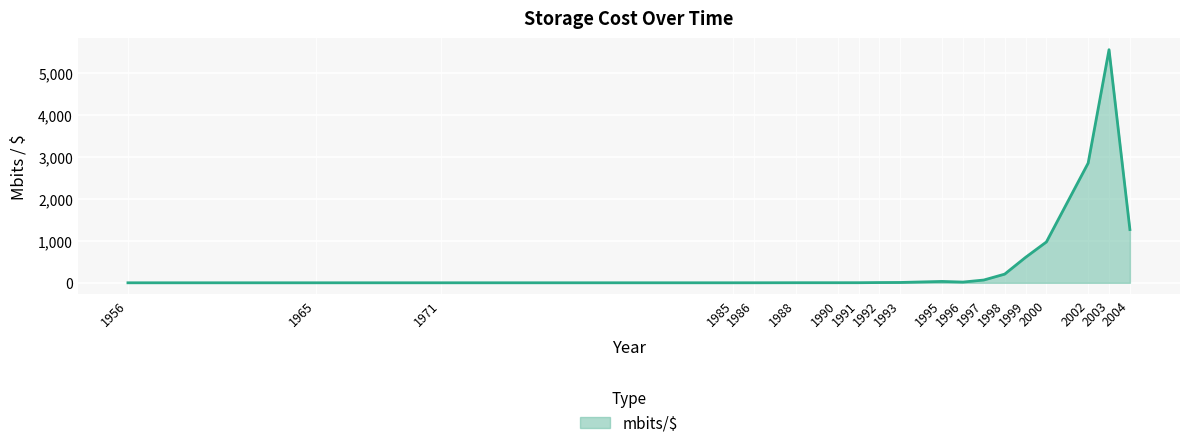

How many lines are shown in the chart?

1